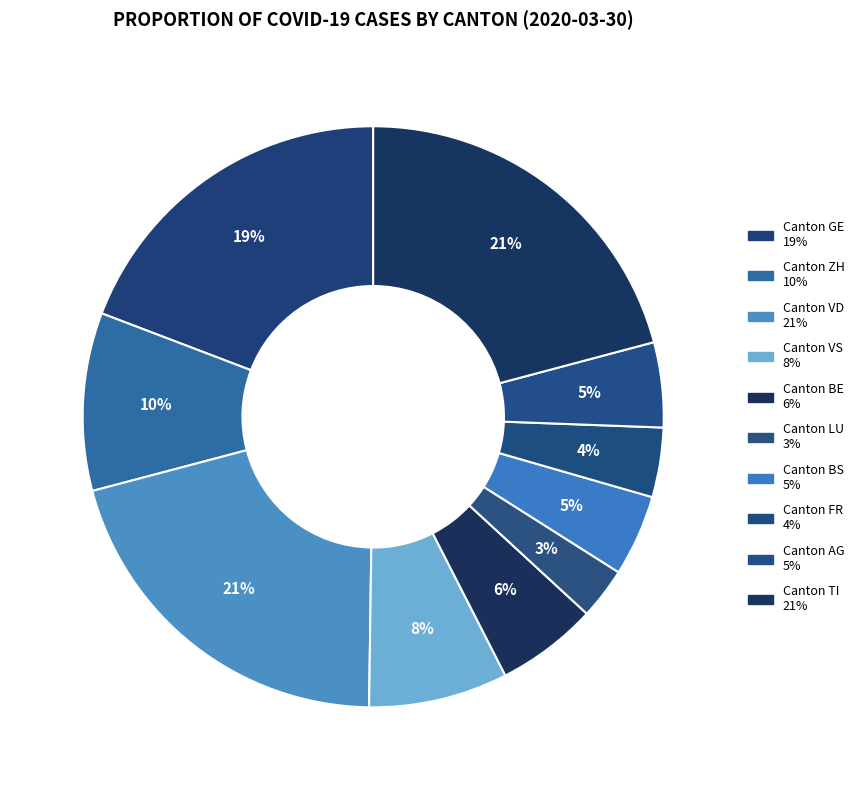

Is there any slice that represents more than half of the pie?

No